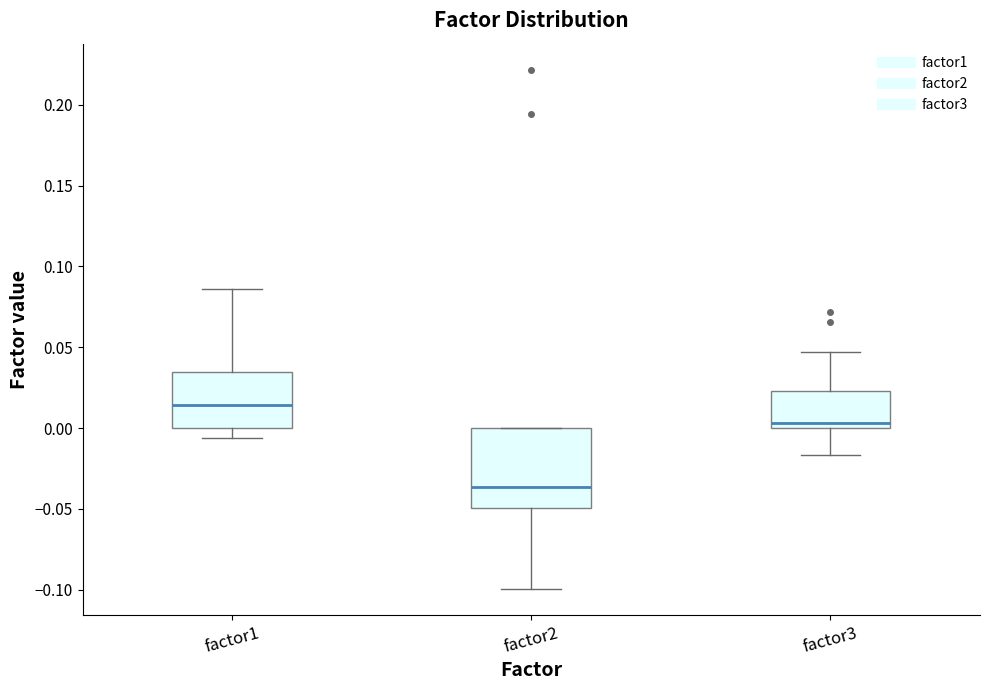

Where does the median line of the box for factor3 sit on the y-axis? The values are not printed on the chart, so give them approximately, as read against the axis.

0.005